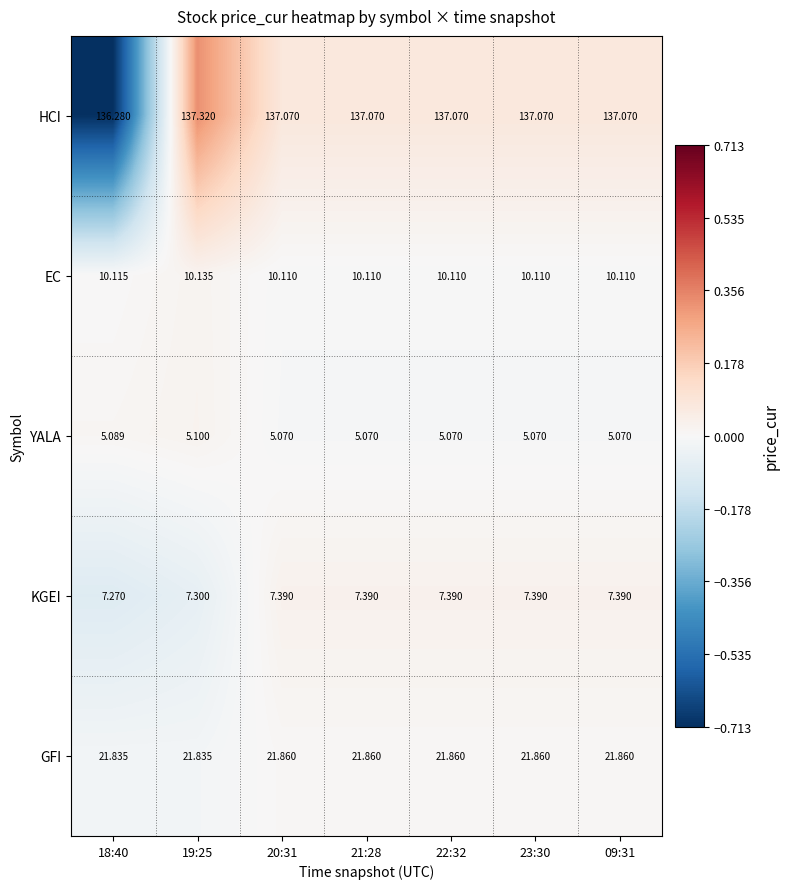

Which series changed the most between 18:40 and 09:31?

HCI